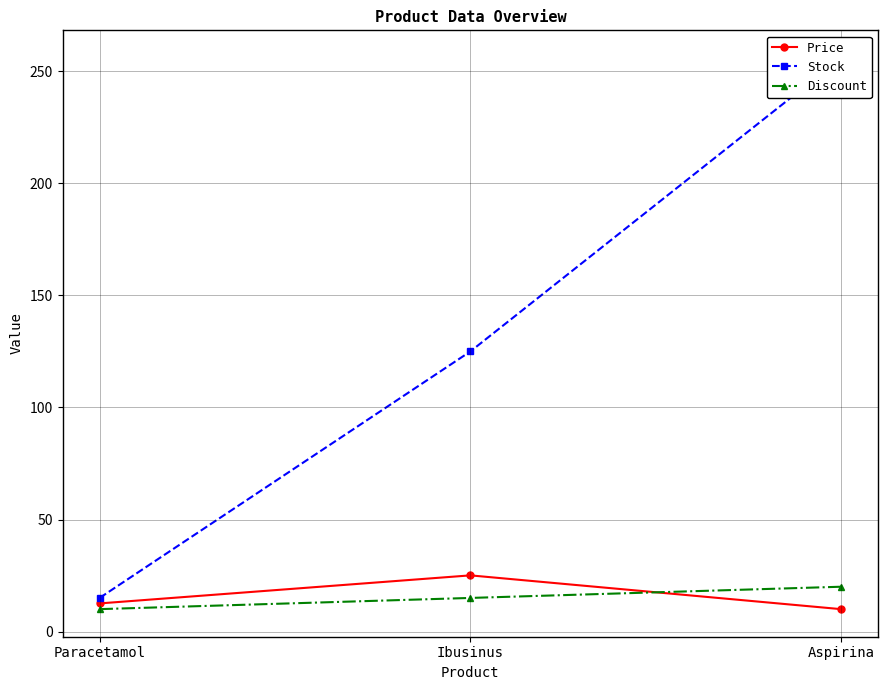

What is the value of the Discount point at the 3rd from the left?

20.0